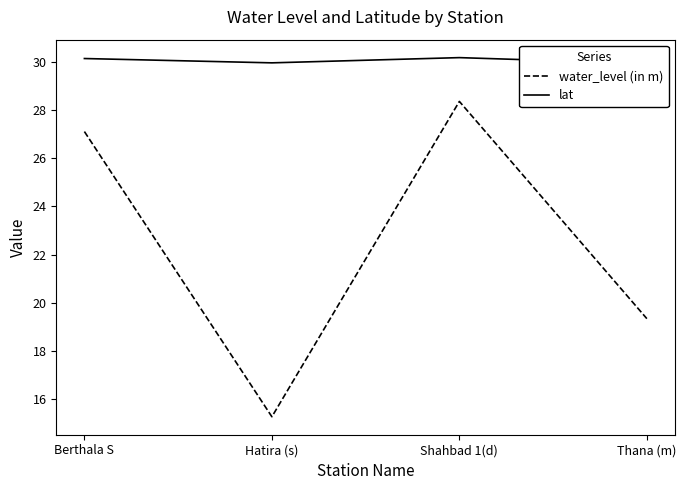

Where is the first local maximum for water_level (in m)?

Shahbad 1(d)